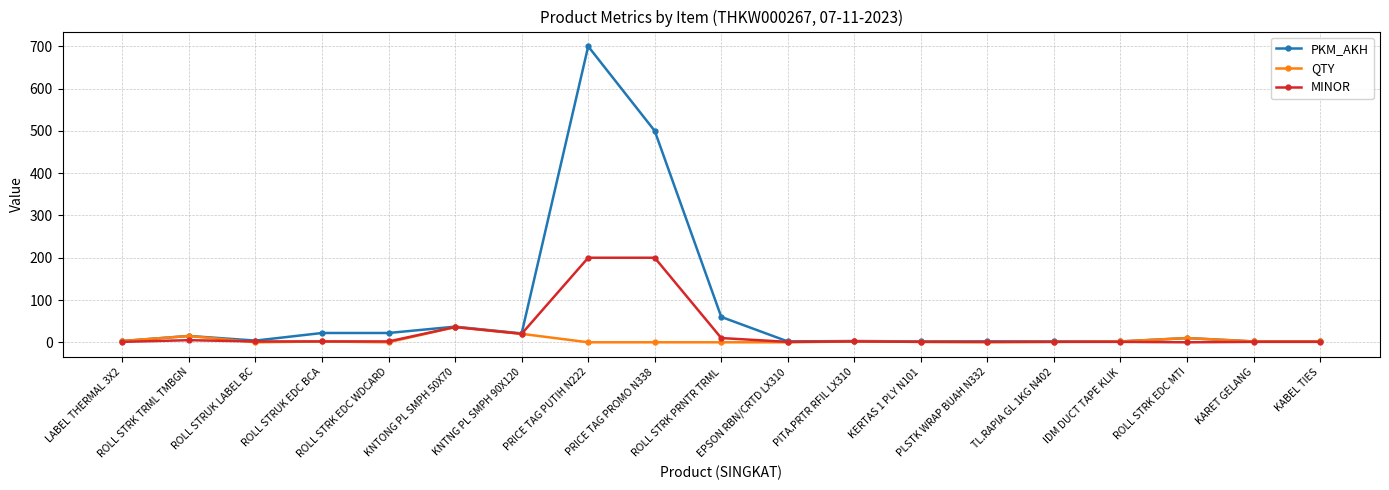

At which label does QTY first exceed 2?

LABEL THERMAL 3X2